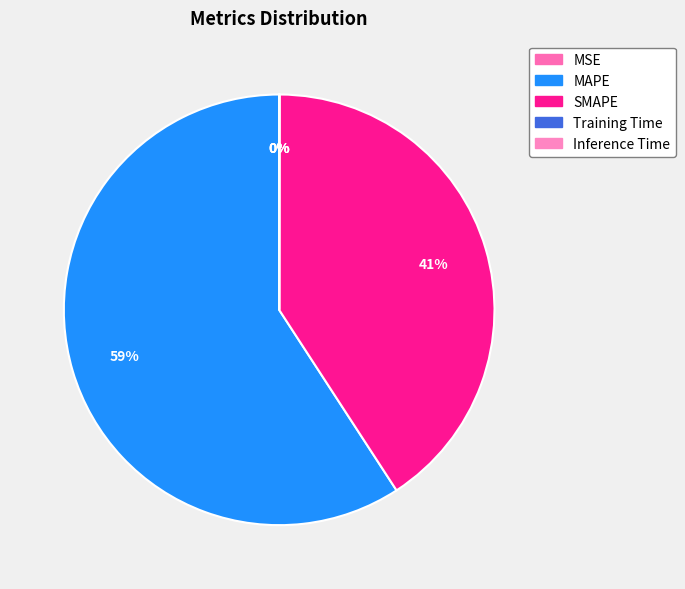

Which slice is the largest?

MAPE